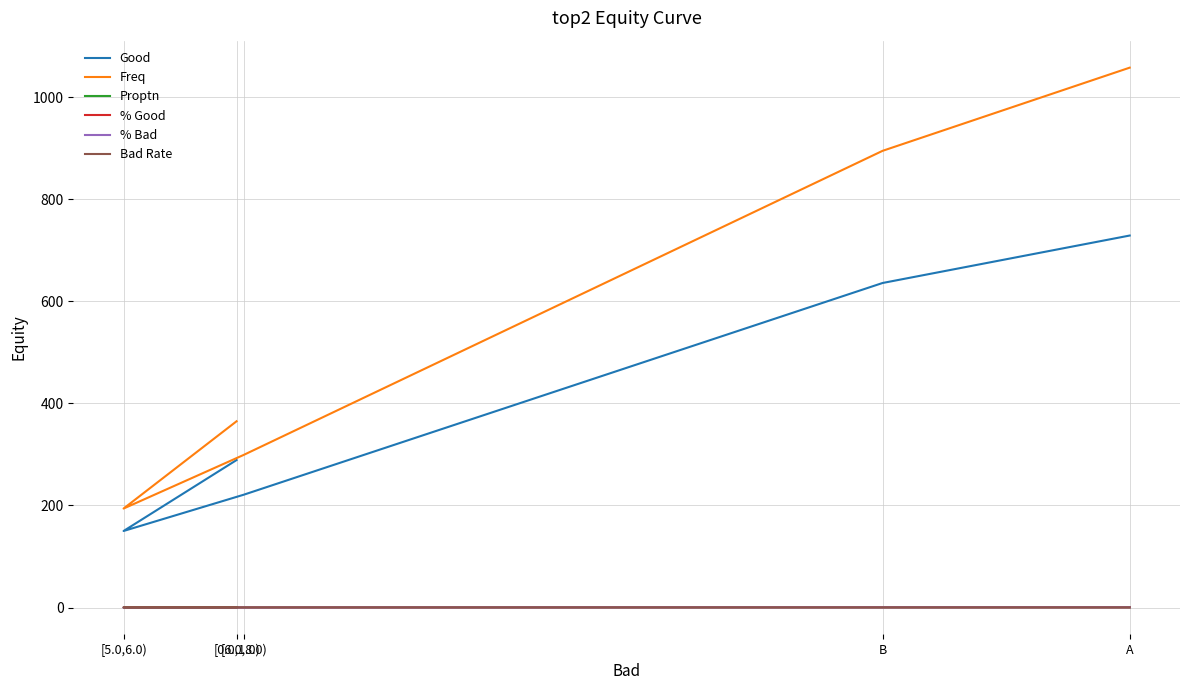

What position from the right is [6.0,8.0)?

3